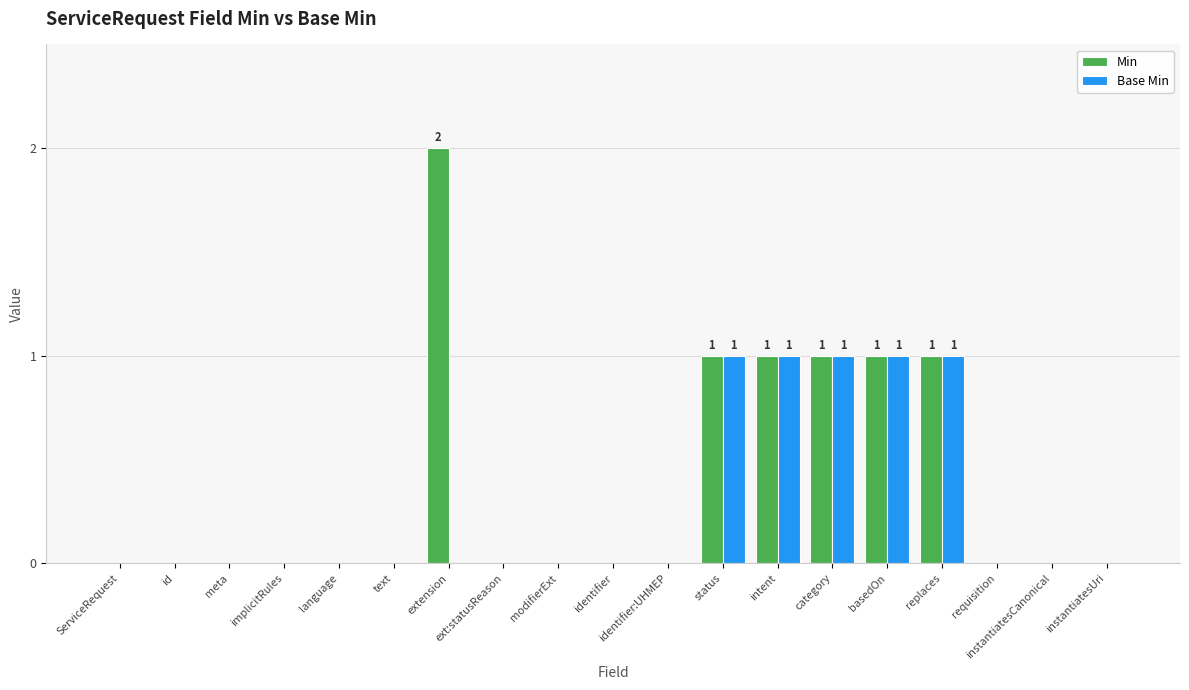

How many groups of bars are there?

19